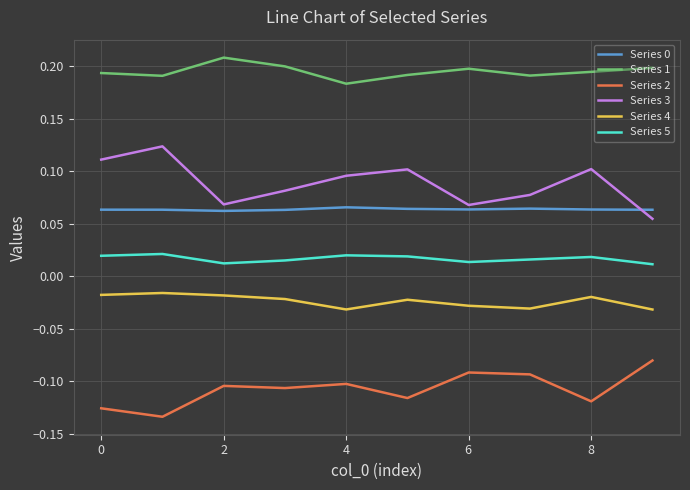

True or false: Series 4 and Series 5 intersect in this chart.

False